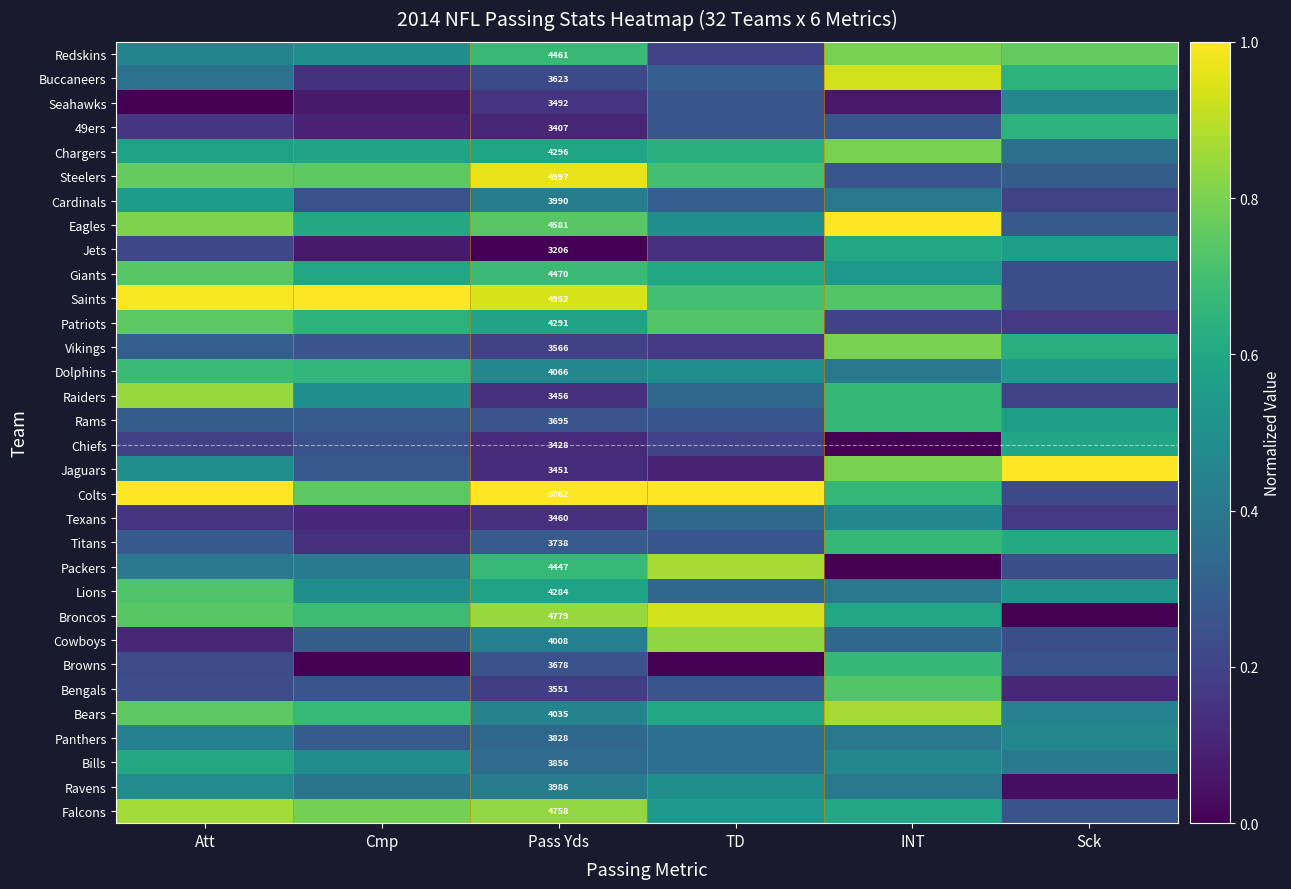

What is the total value across all series at Sck?

12.4